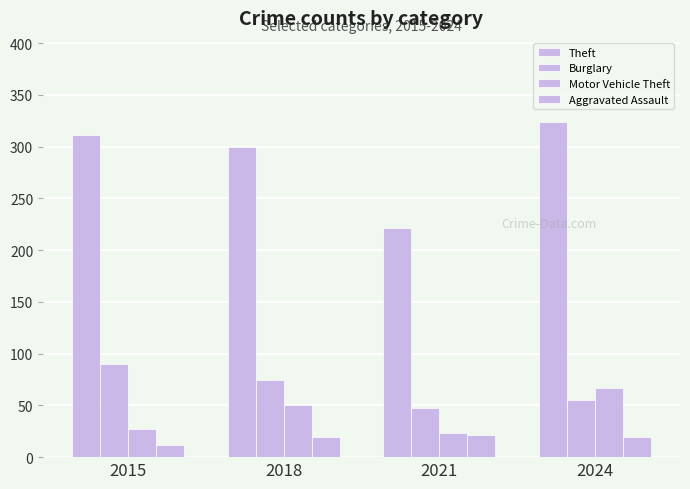

What is the value of the Burglary bar at the 2nd from the left?

75